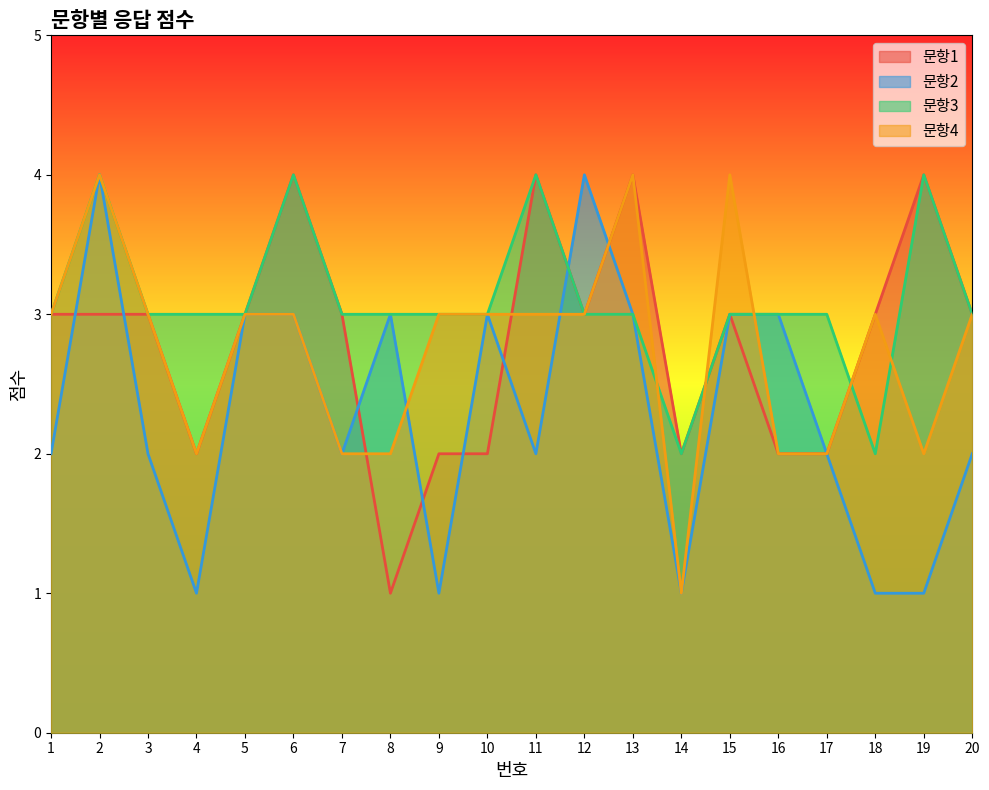

Rank the categories by 문항2 value from highest to lowest.

2, 12, 5, 6, 8, 10, 13, 15, 16, 1, 3, 7, 11, 17, 20, 4, 9, 14, 18, 19